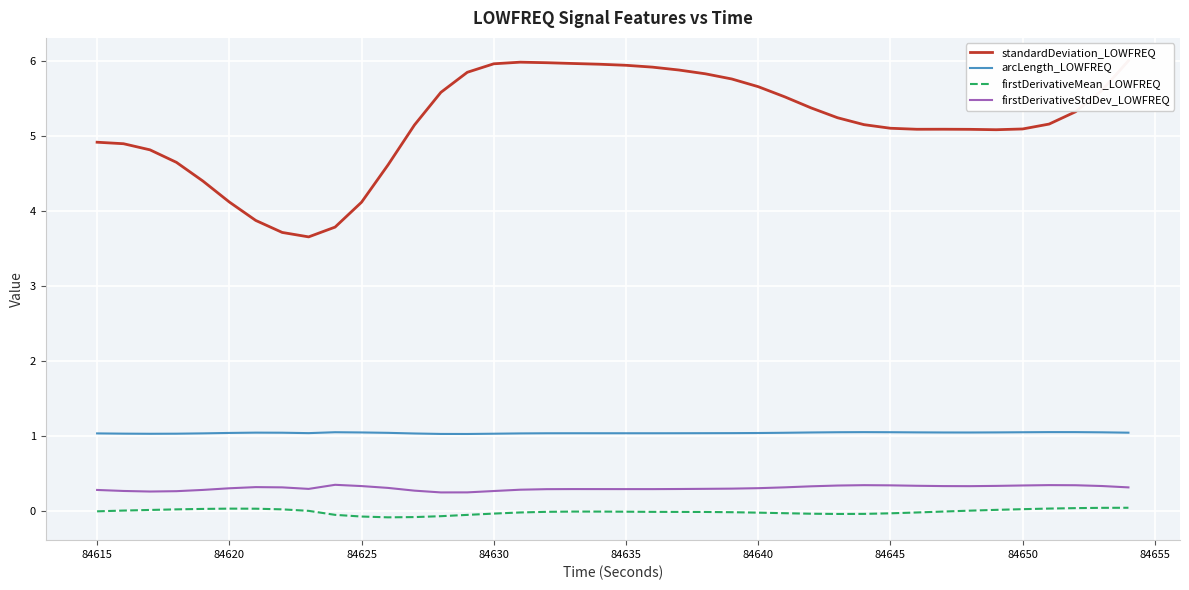

The value of firstDerivativeMean_LOWFREQ at 84615 is 0.0. True or false?

True